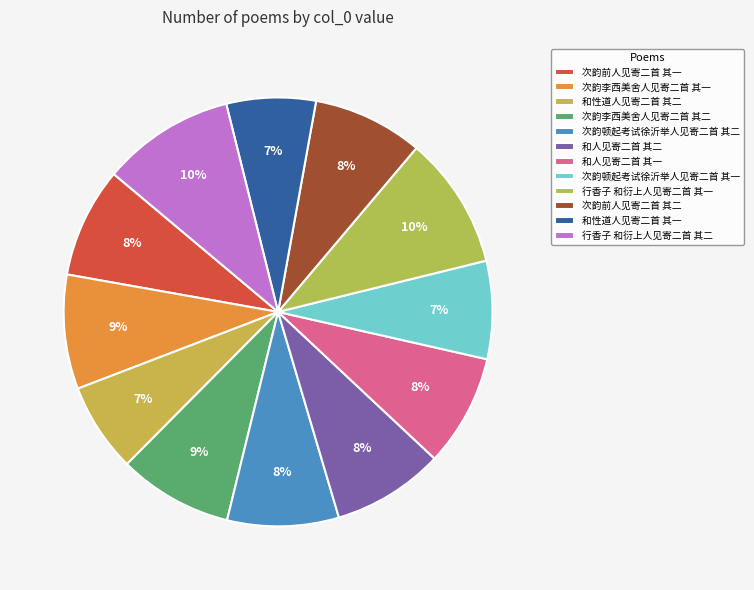

What is the largest slice in the pie chart?

行香子 和衍上人见寄二首 其二